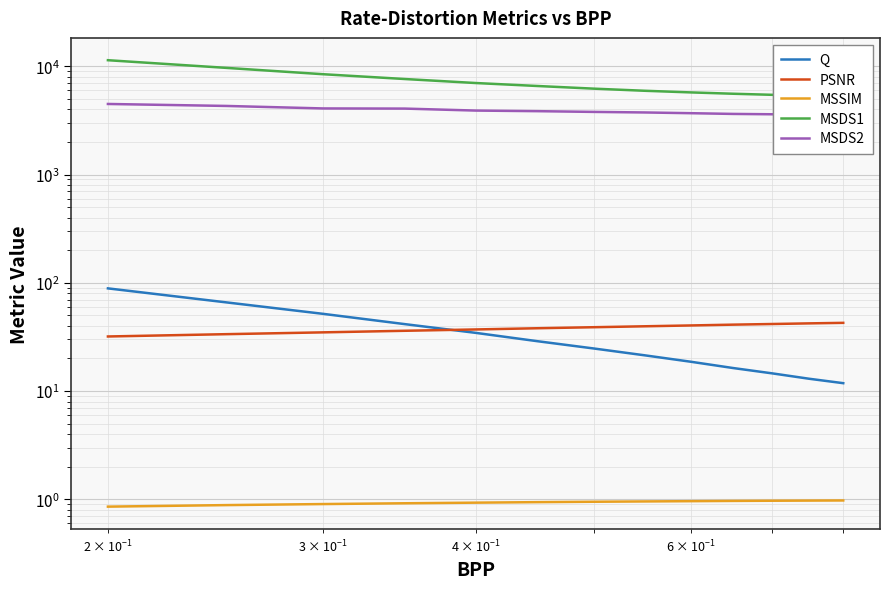

What is the value of the MSDS1 point at the 2nd from the left?

9669.4